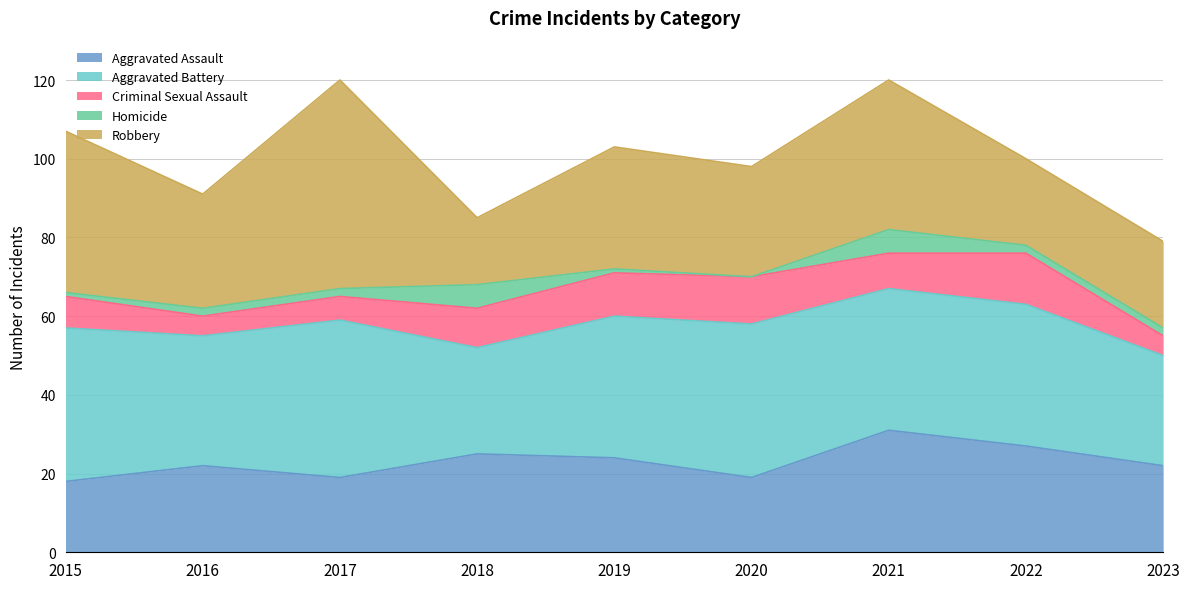

Is it true that Criminal Sexual Assault equals 7 at 2019?

False